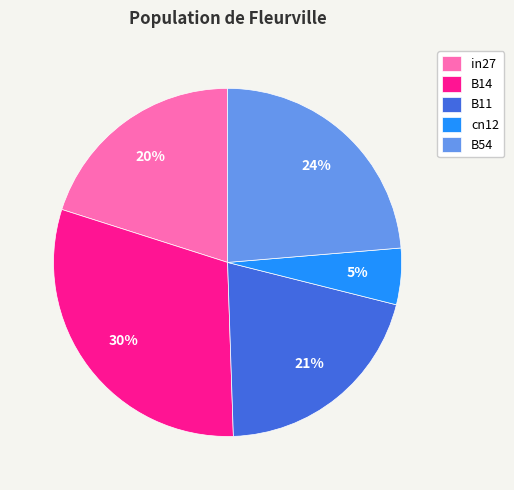

Does any single category account for the majority?

No